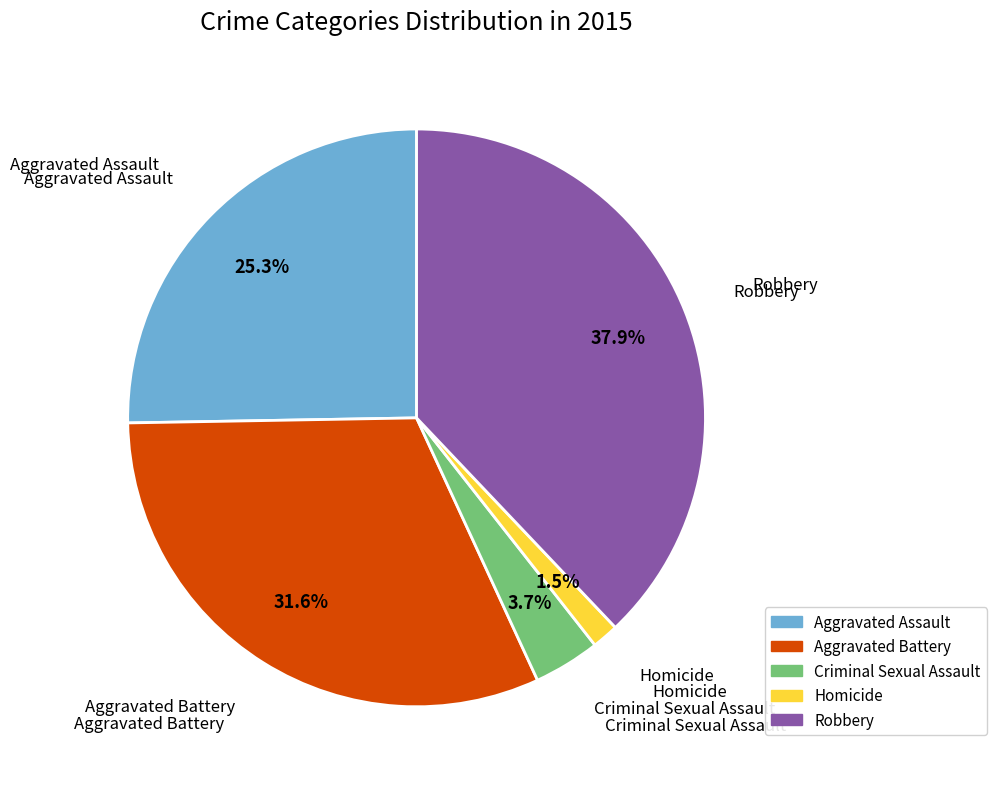

The Robbery slice represents 38% of the pie. True or false?

True